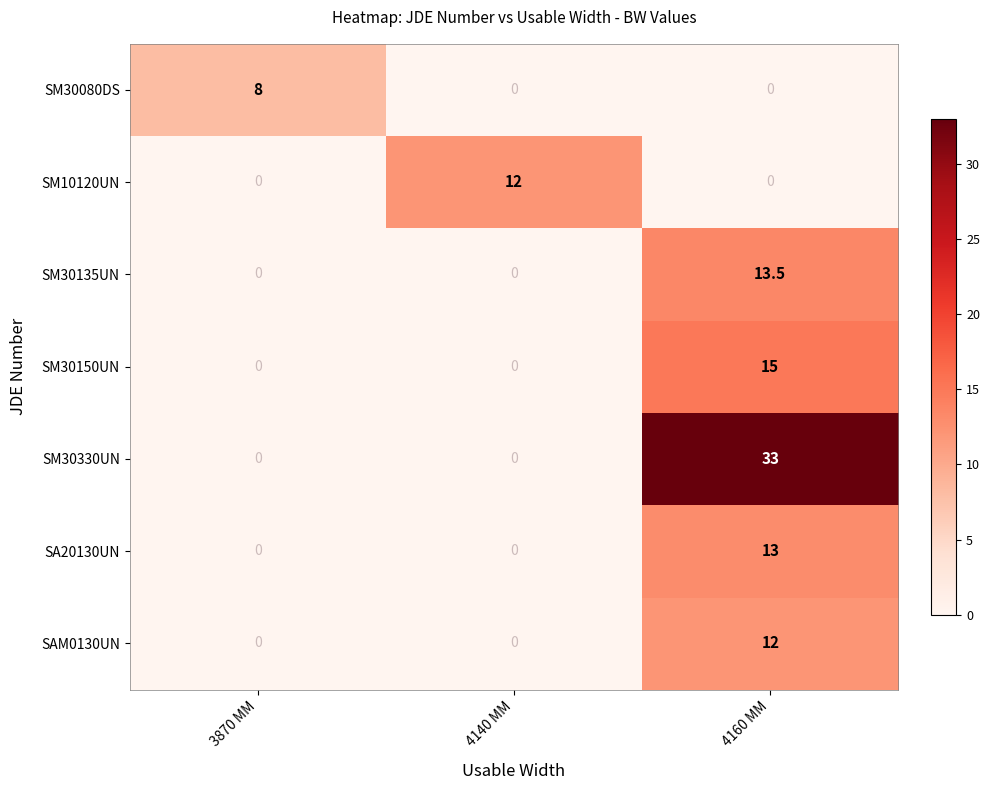

Which category has the highest value in the SM30330UN series?

4160 MM